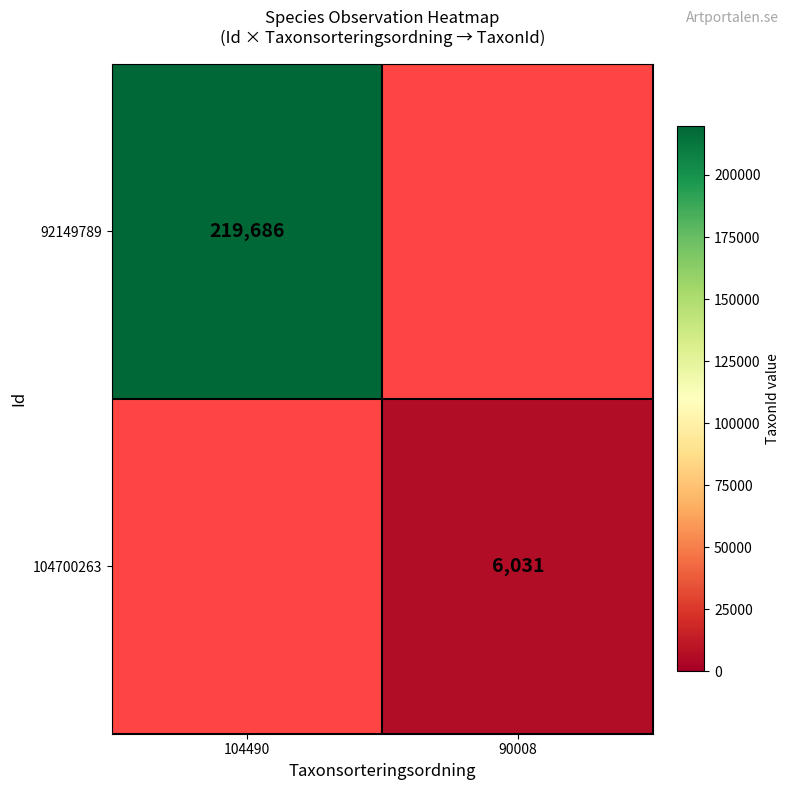

Is it true that 92149789 equals 294210 at 104490?

False